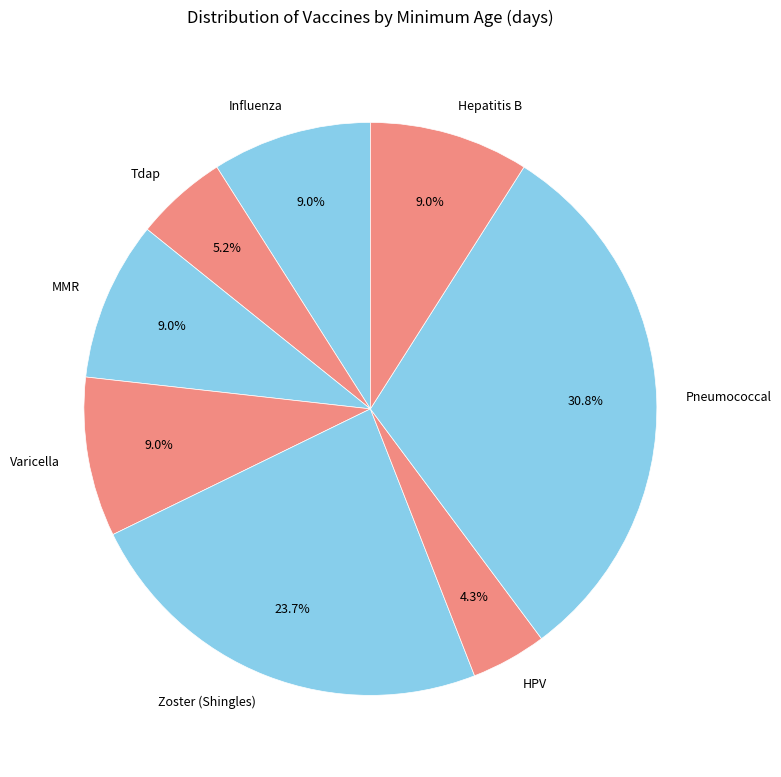

To the nearest percent, what percentage of the pie is Hepatitis B?

9%